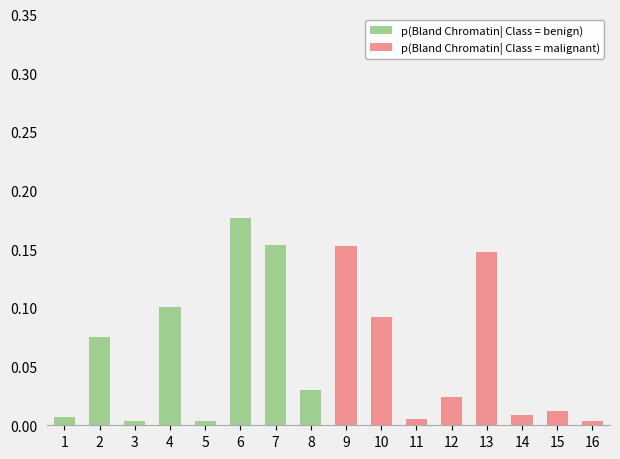

Rank the series by their average value, from highest to lowest.

p(Bland Chromatin| Class = benign), p(Bland Chromatin| Class = malignant)